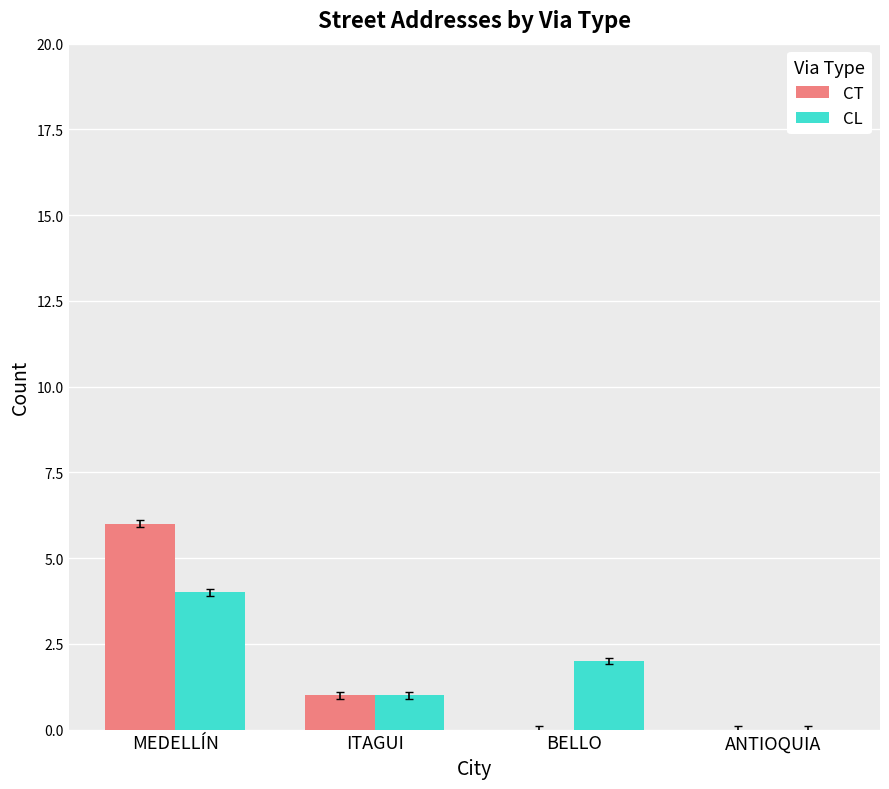

What is the highest value of the CL series?

4